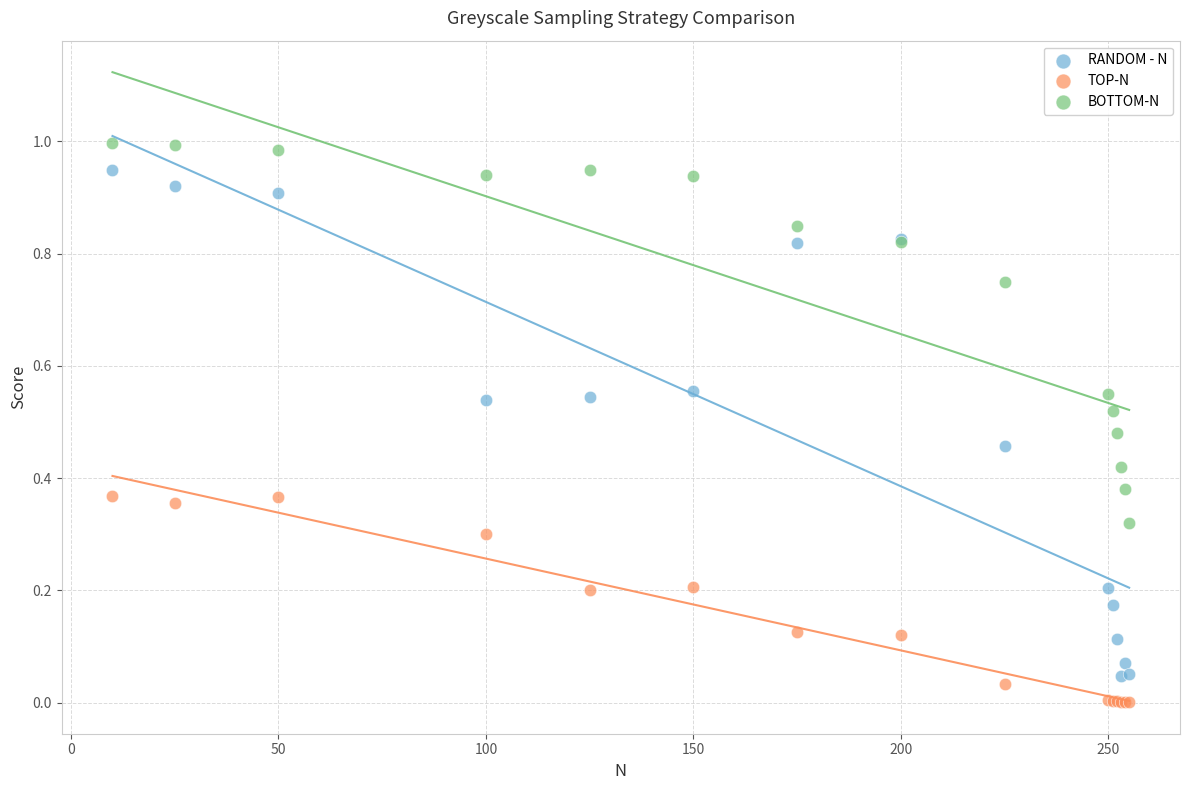

Which series reaches the maximum Y coordinate?

BOTTOM-N